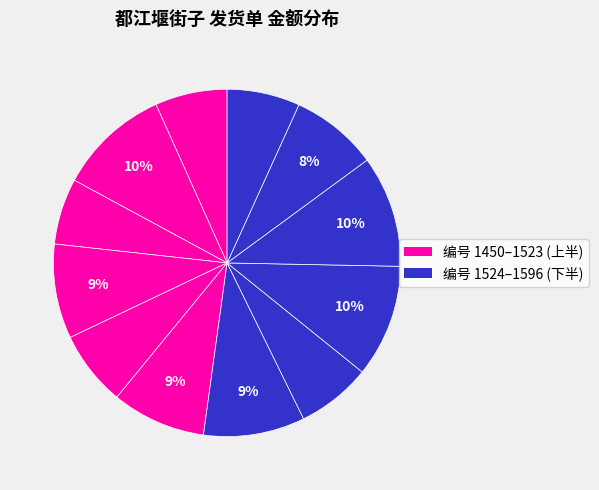

How many segments does this pie chart have?

12